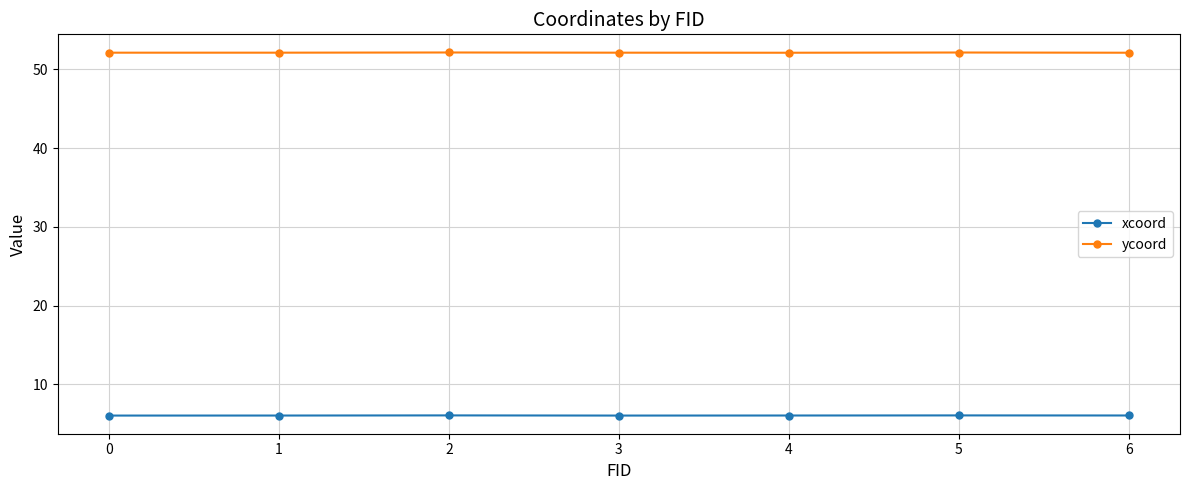

What is the maximum value shown in the chart?

52.1